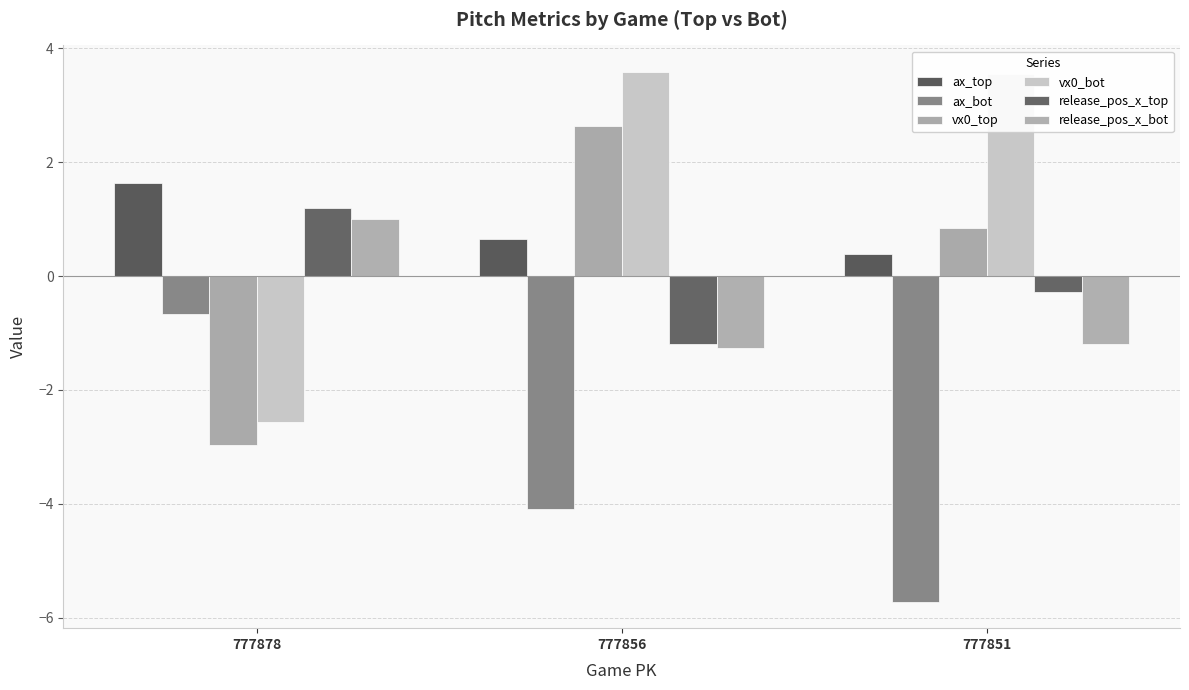

Are the bars horizontal?

No